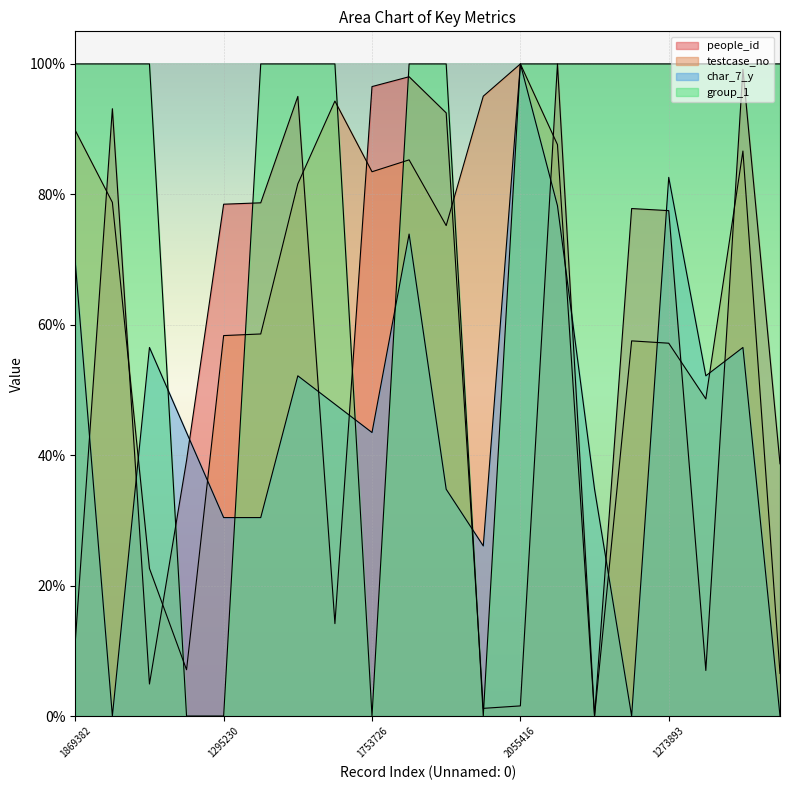

Which series changed the most between 1869382 and 2055416?

char_7_y